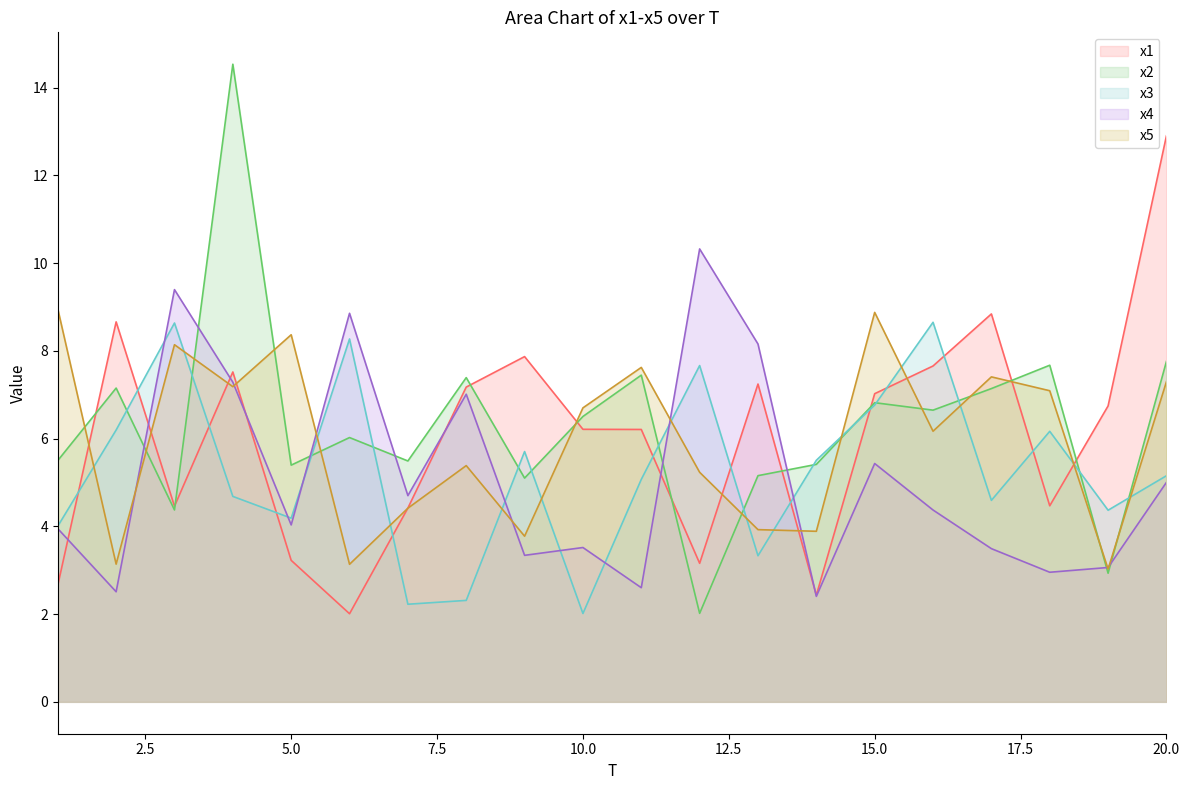

Which category has the lowest value across all series?

6